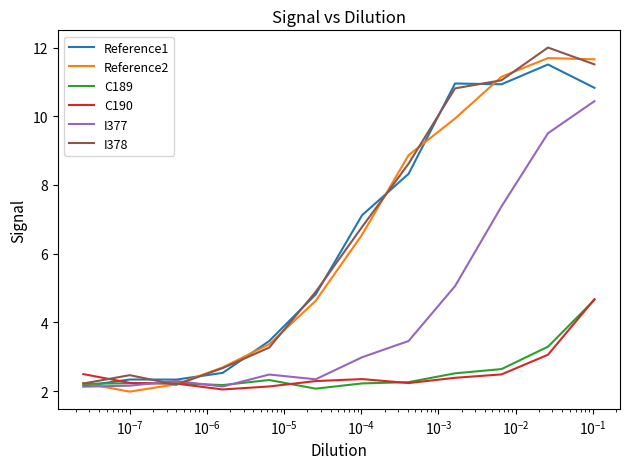

List the series in order of their peak value, lowest first.

C189, C190, I377, Reference1, Reference2, I378